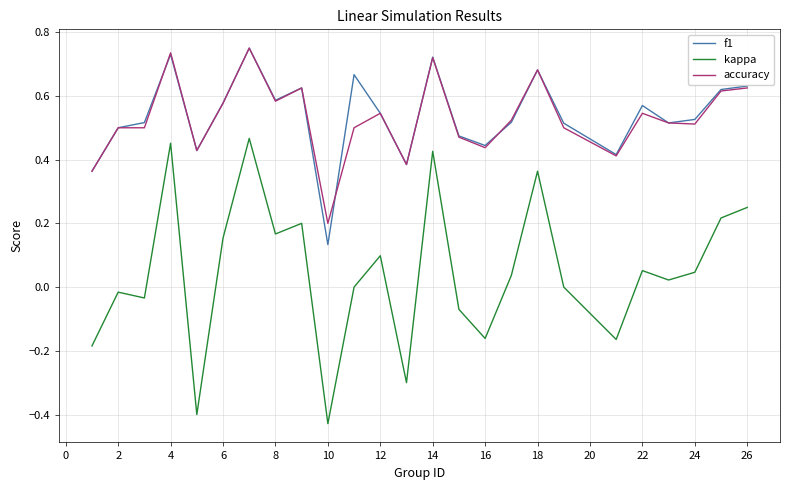

True or false: accuracy and kappa intersect in this chart.

False